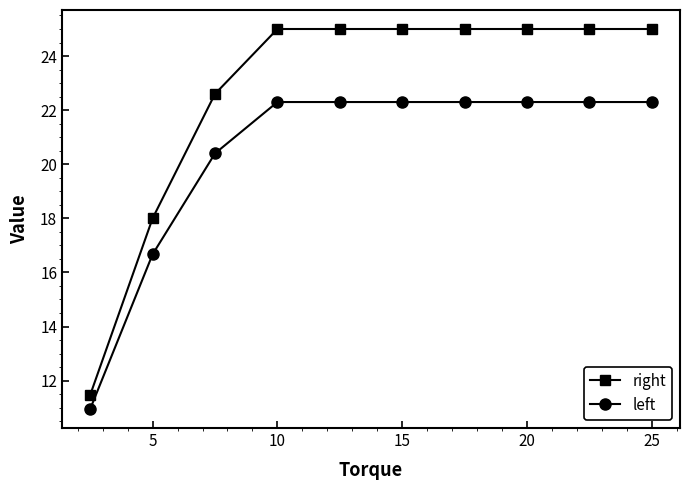

How many lines are shown in the chart?

2